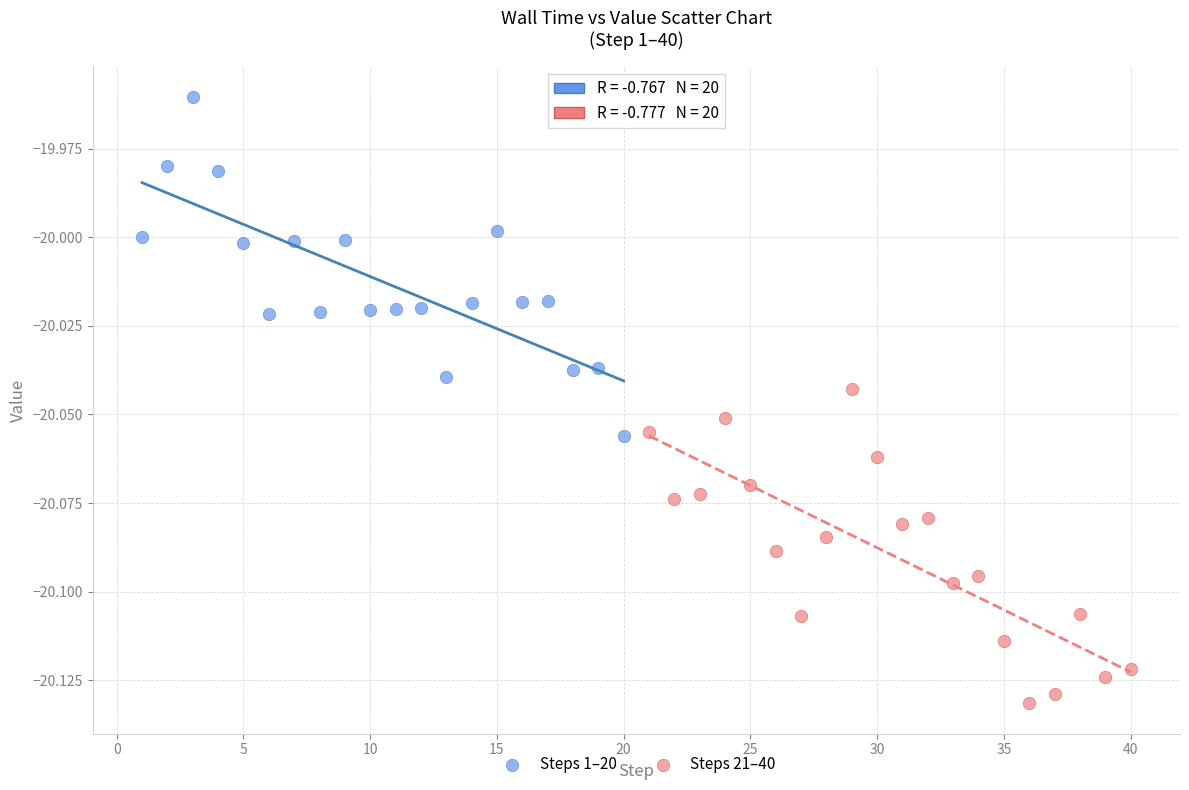

What are all the series names shown in the legend?

Steps 1–20, Steps 21–40